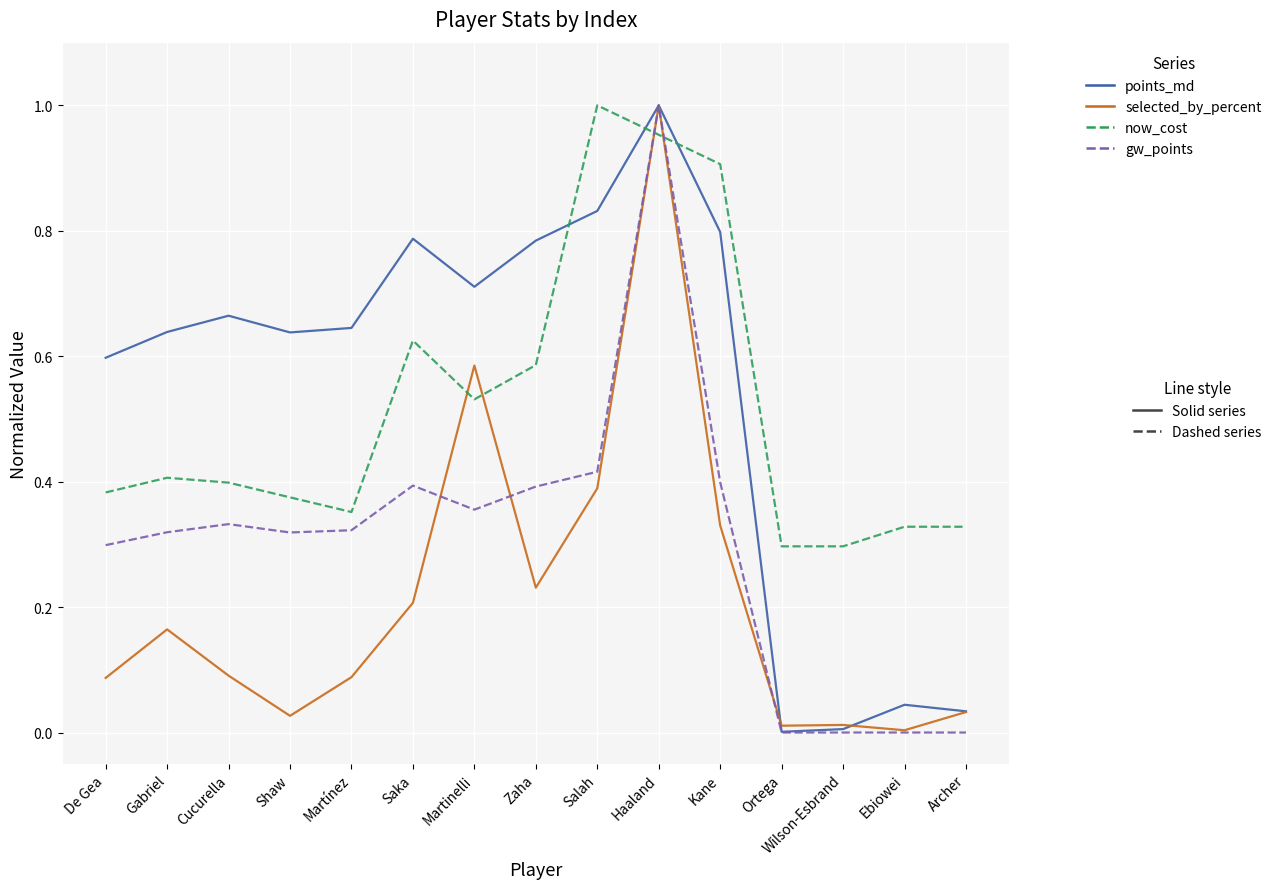

What position from the right is Shaw?

12